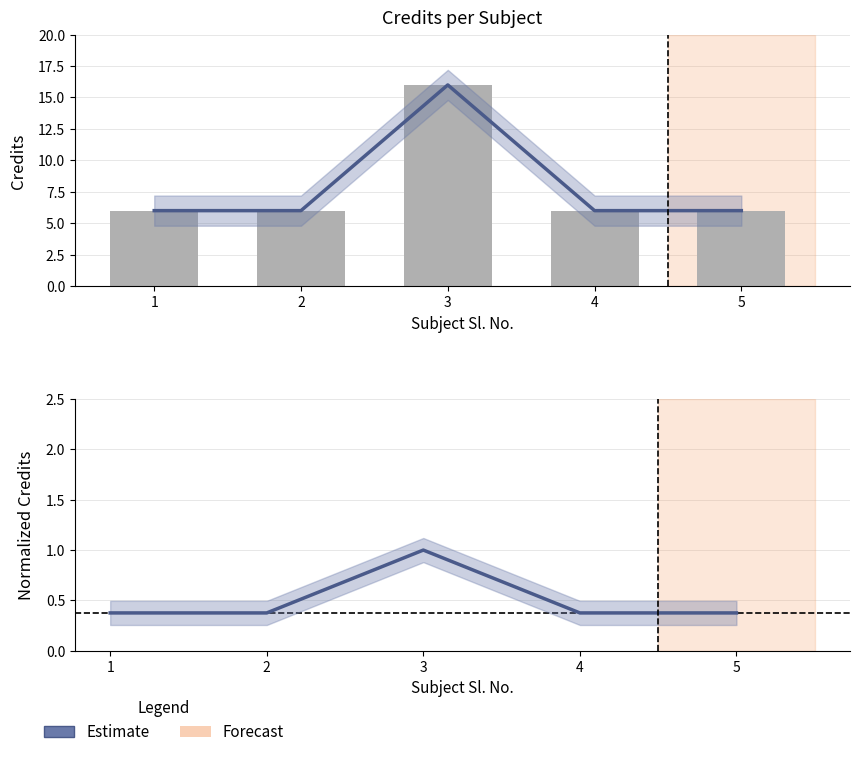

Reading left to right, what are all the values shown in this chart?

Credit: 6.0	6.0	16.0	6.0	6.0
Normalized Credit: 0.4	0.4	1.0	0.4	0.4